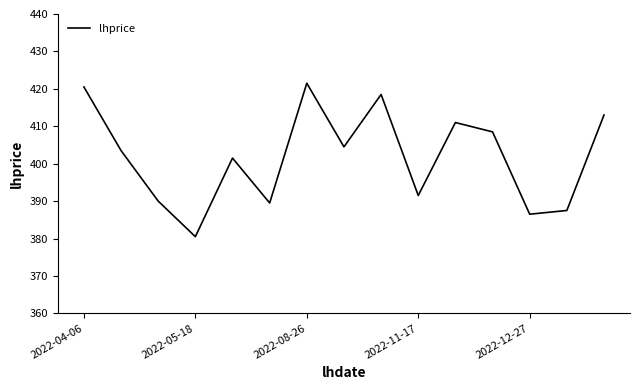

What is the maximum value shown in the chart?

421.5